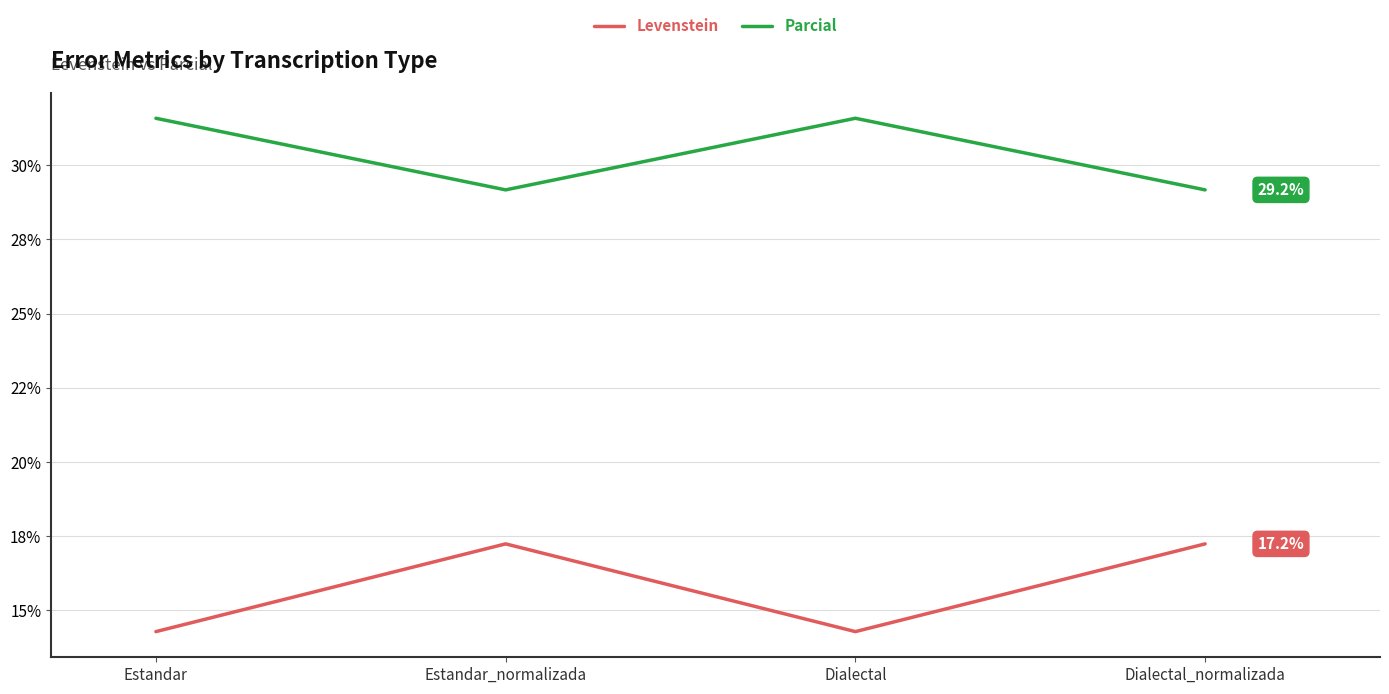

Which has a higher value, Dialectal or Estandar_normalizada?

Estandar_normalizada